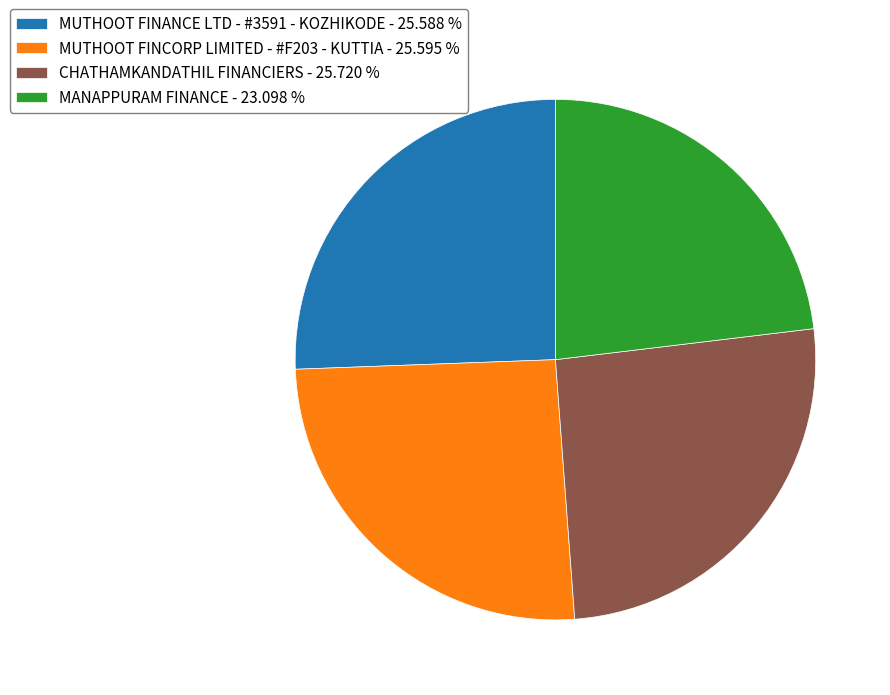

Do MANAPPURAM FINANCE - 23.098 % and MUTHOOT FINCORP LIMITED - #F203 - KUTTIA - 25.595 % together represent more than half of the pie?

No